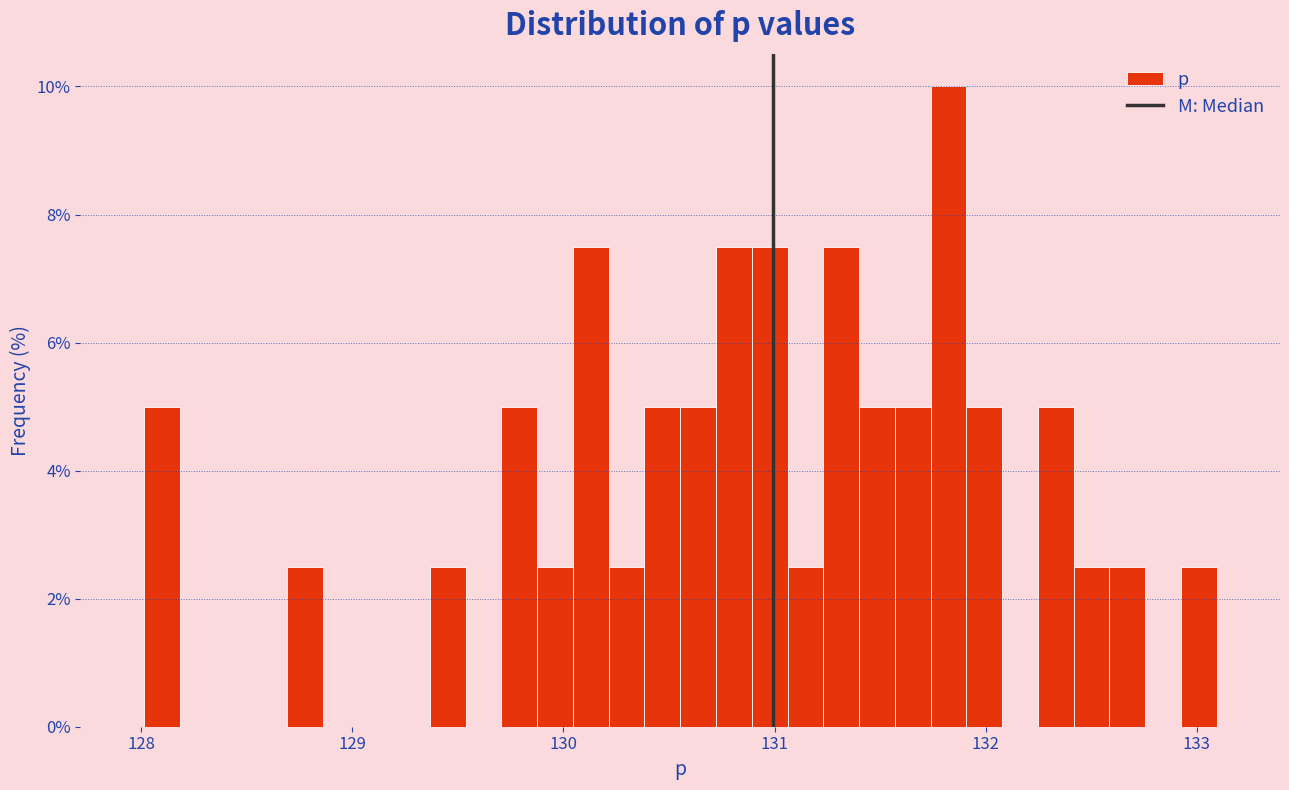

Read against the x-axis, roughly where is the centre of the tallest bar?

131.8